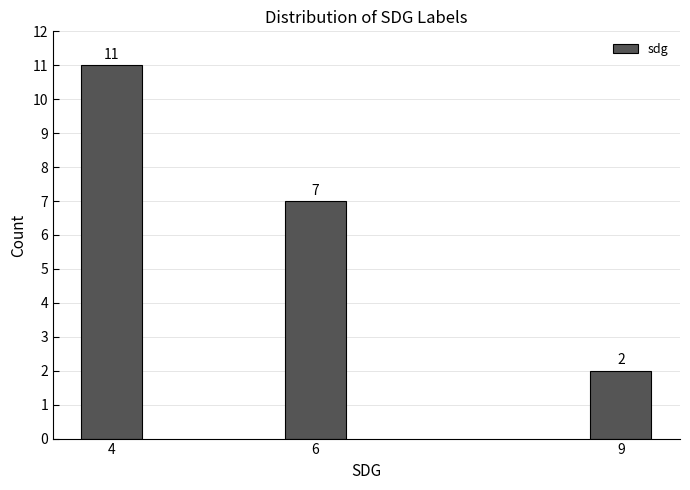

Reading right to left, transcribe all the data shown in this chart.

2	7	11